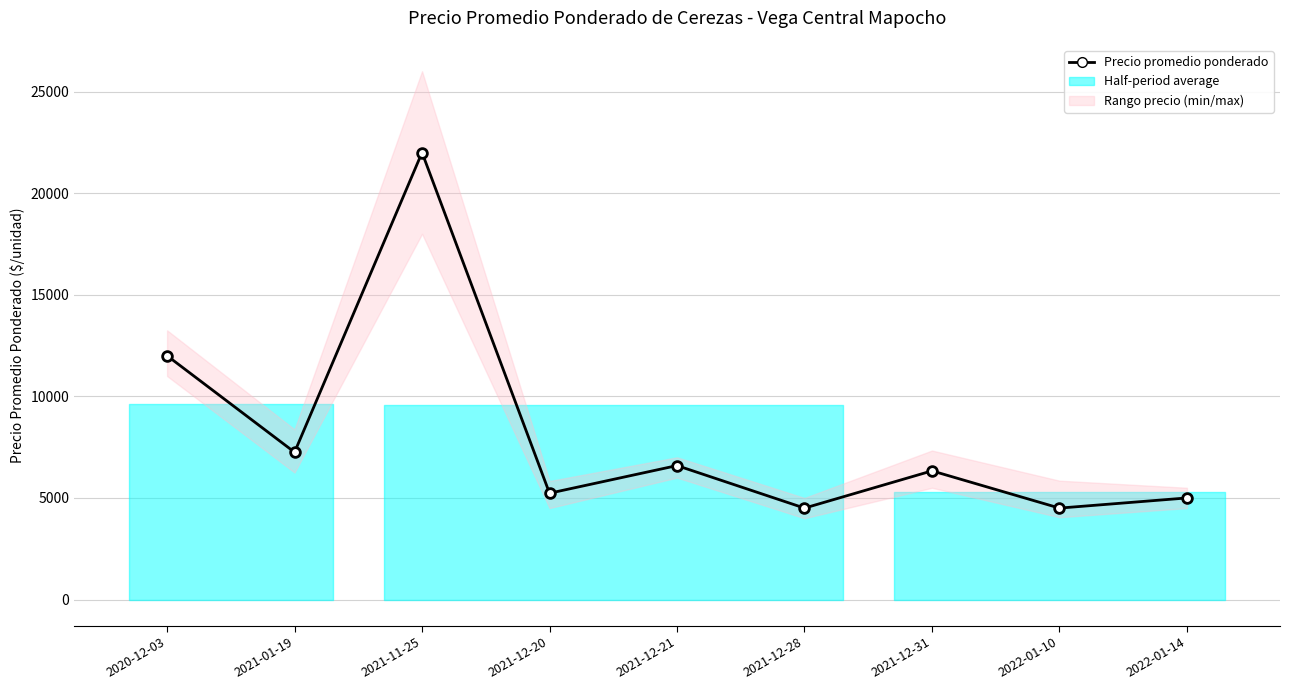

Is it true that the value at 2022-01-10 is 4500?

True